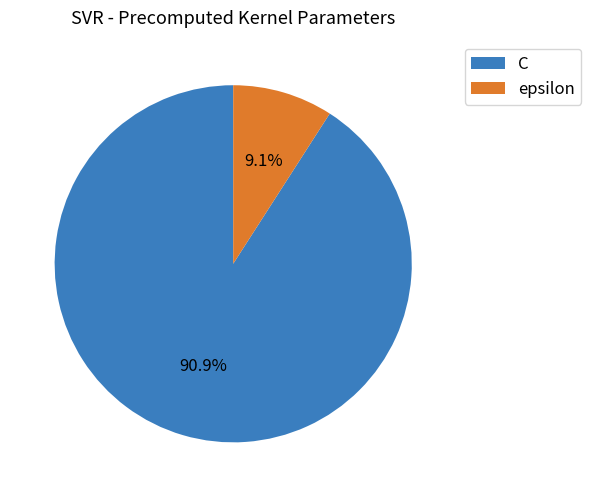

Approximately how many times larger is the value at C compared to epsilon?

10.0